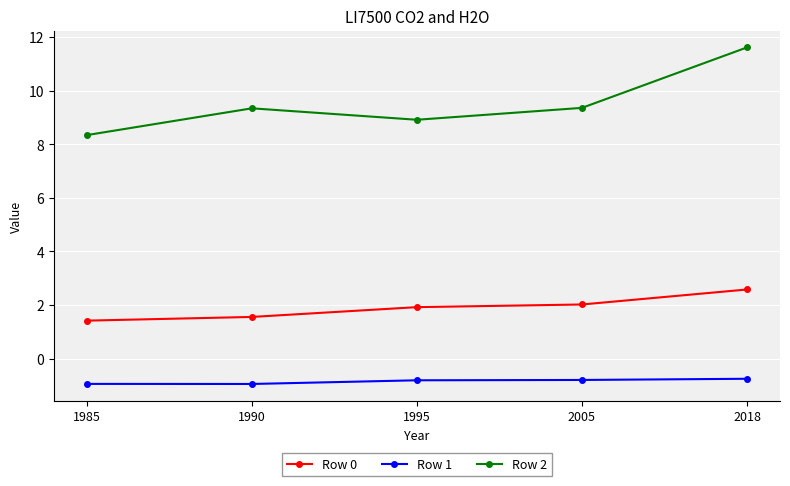

What is the value of the Row 2 point at the 1st from the left?

8.3